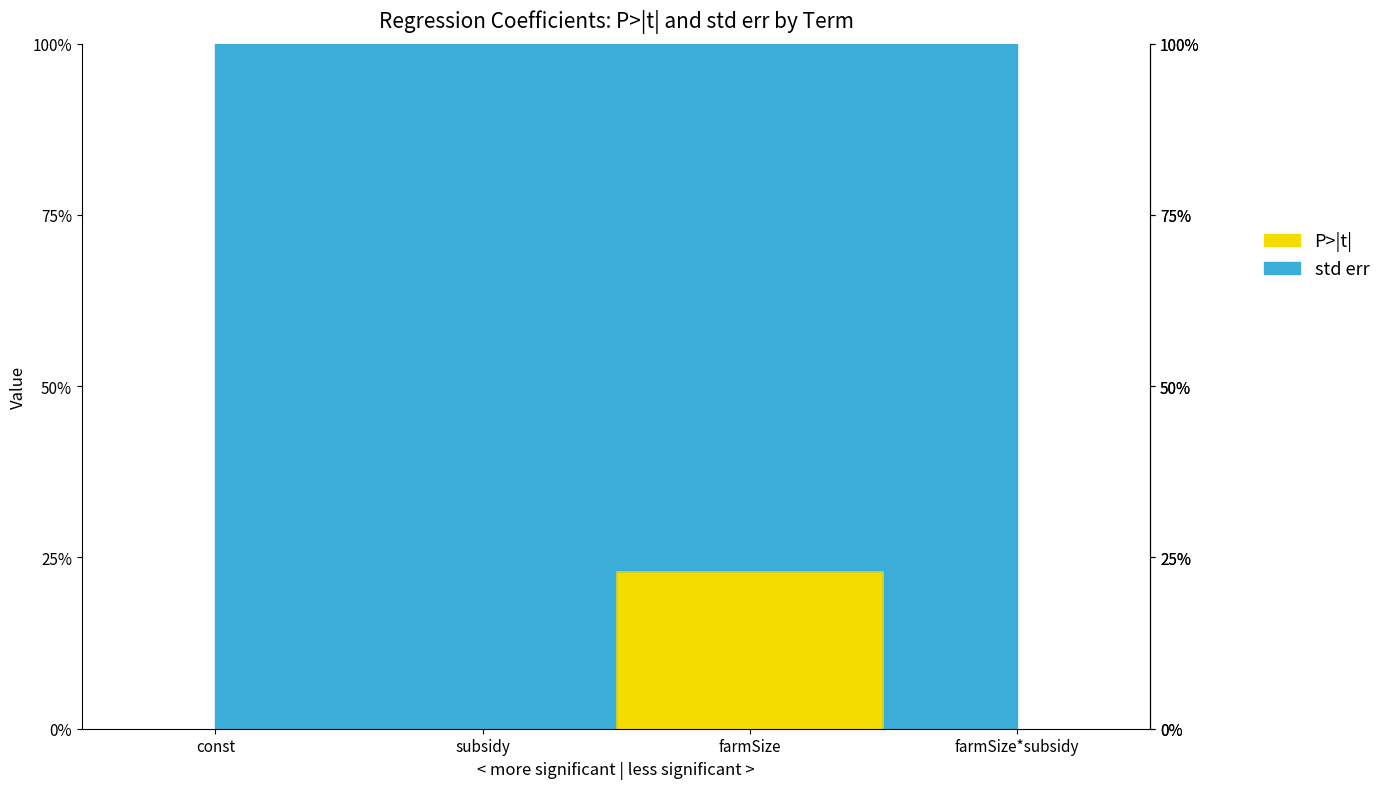

True or false: there are more than 0 points higher than both neighbors.

True